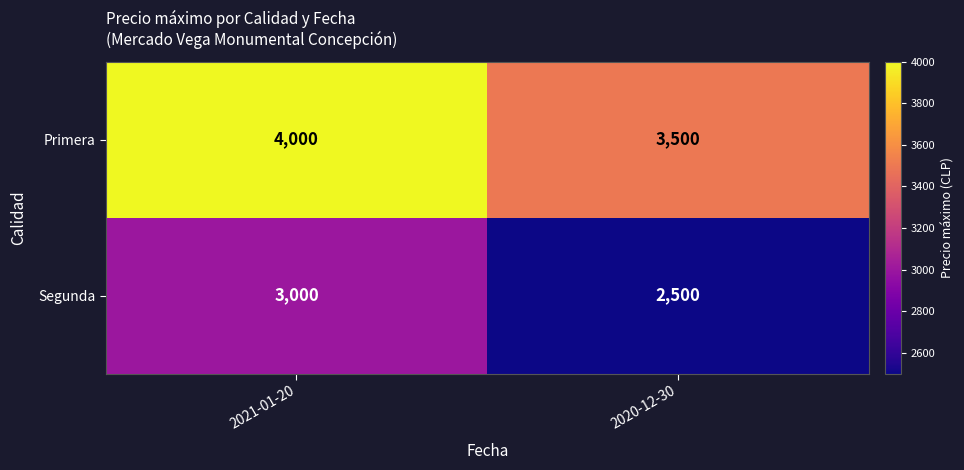

Which series has the largest total across all categories?

Primera